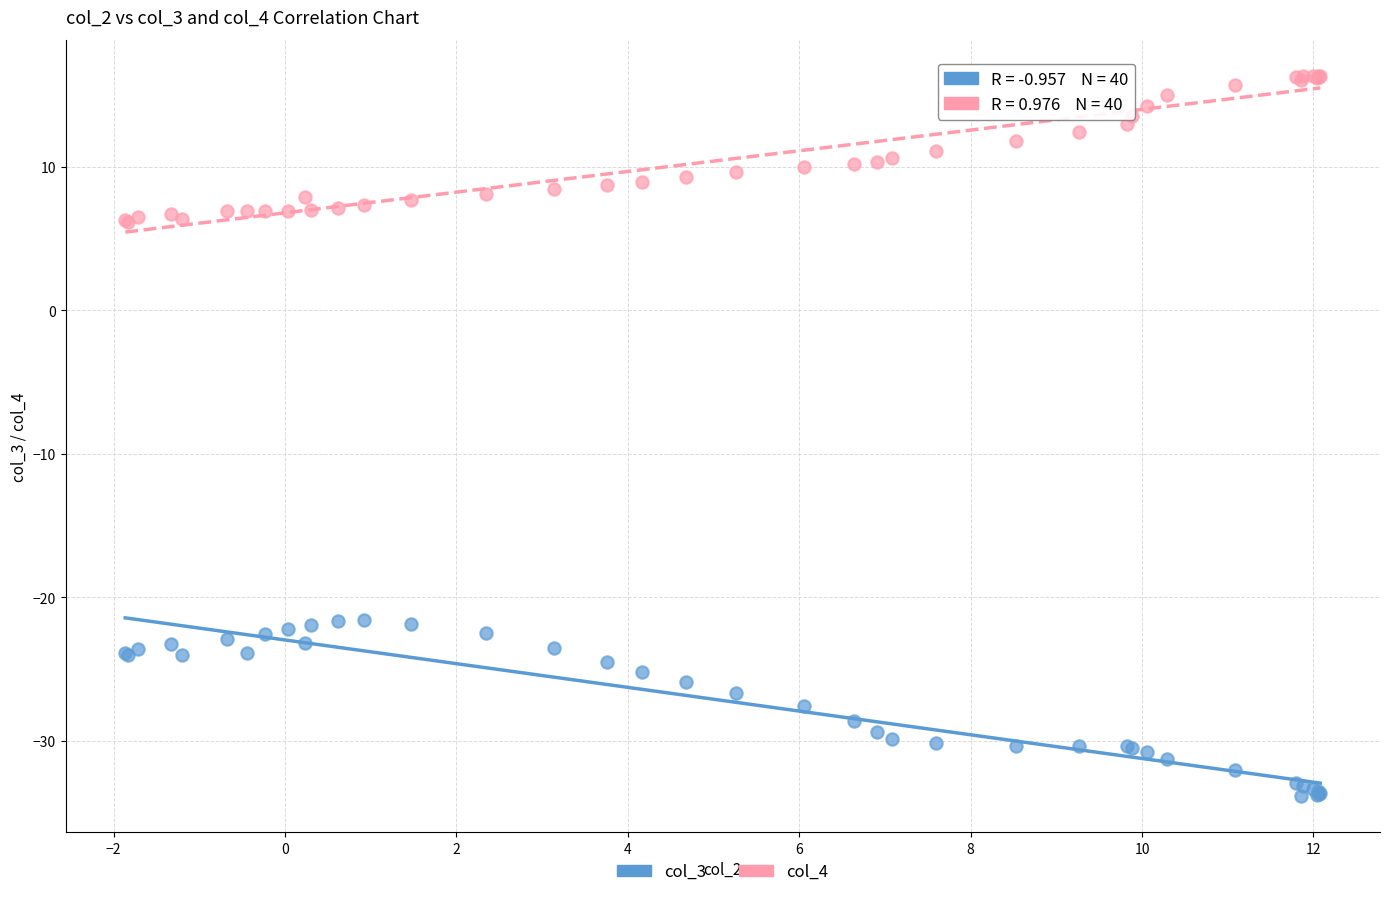

What is the X range (max minus min) for the scatter plot?

13.9